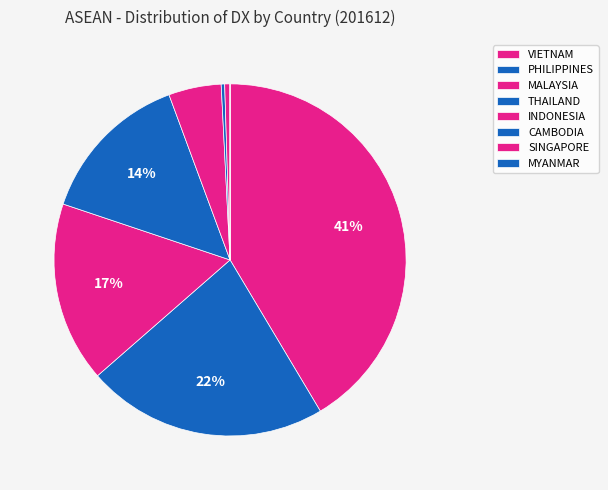

True or false: INDONESIA accounts for 5% of the total.

True